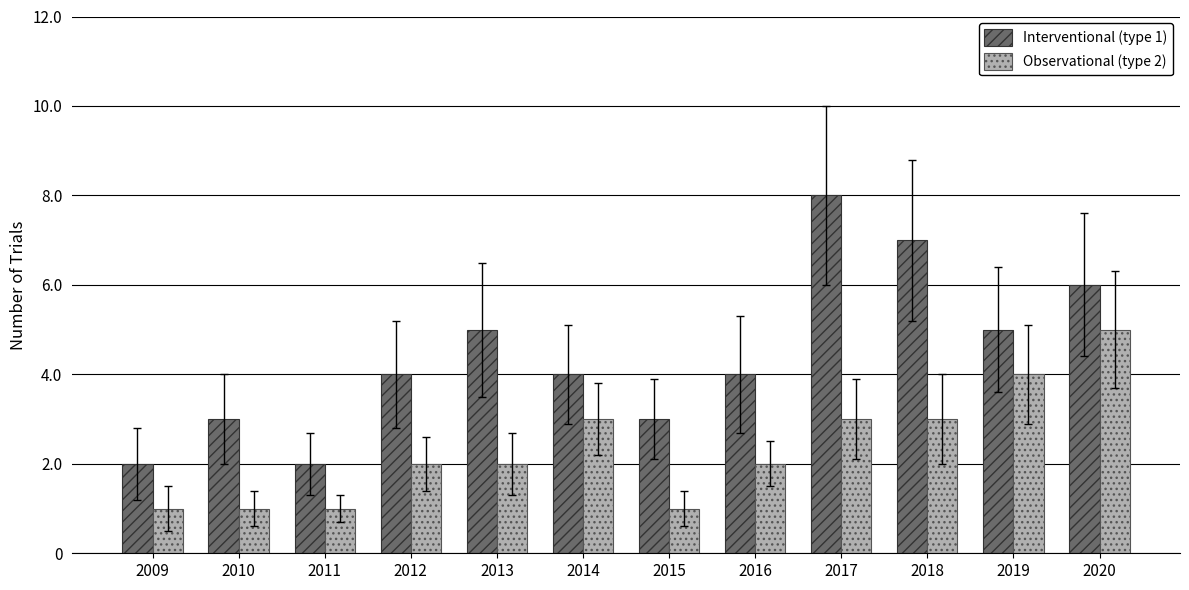

Rank the series by their maximum value, from lowest to highest.

Observational (type 2), Interventional (type 1)